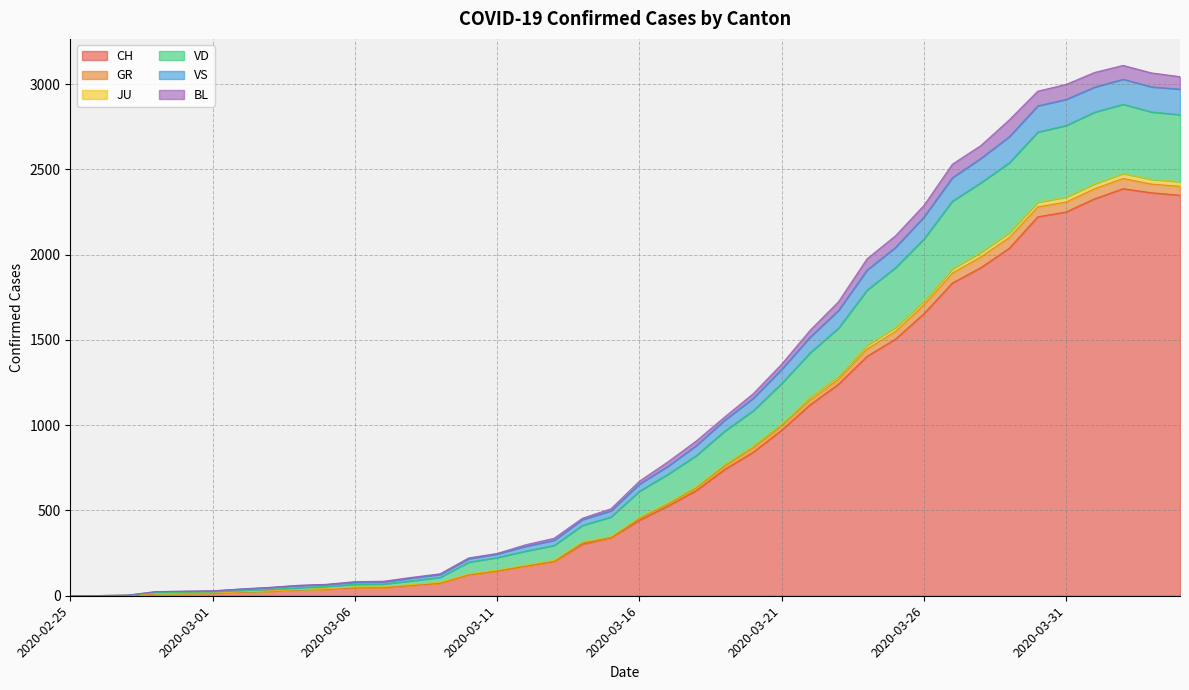

What is the label of the 15th point from the left?

2020-03-10